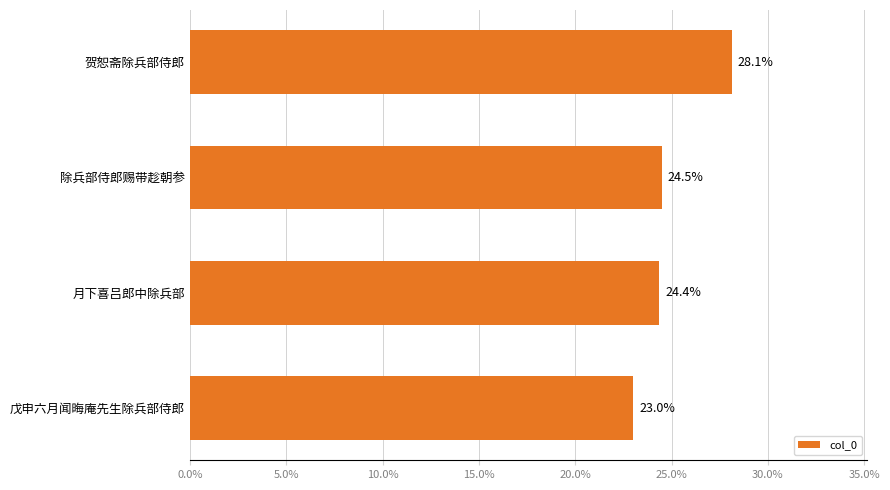

How many values exceed 24?

3